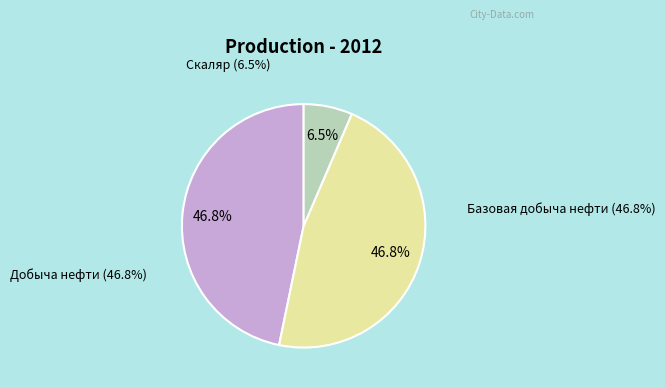

Which slice is the smallest?

Скаляр